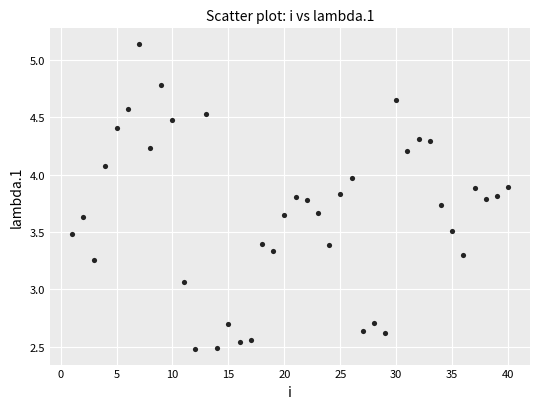

What is the range of X values (max minus min)?

39.0